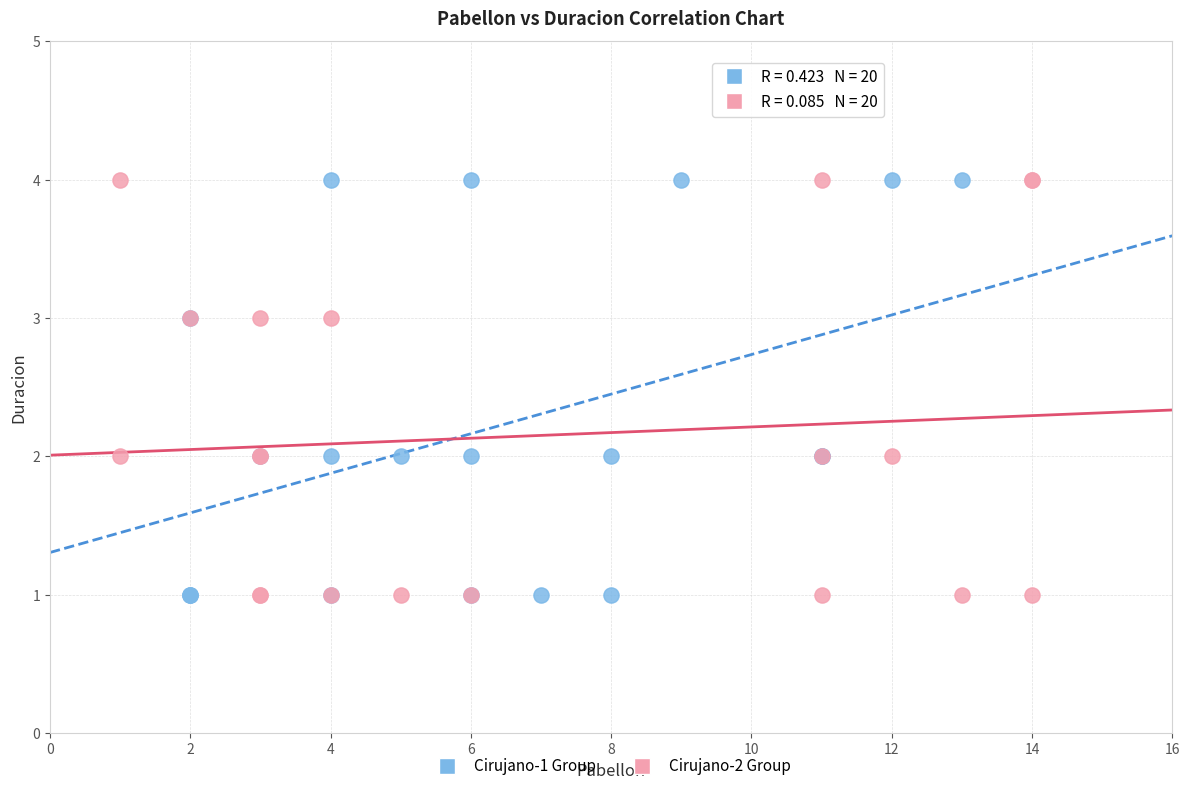

What are all the series names shown in the legend?

Cirujano-1 Group, Cirujano-2 Group